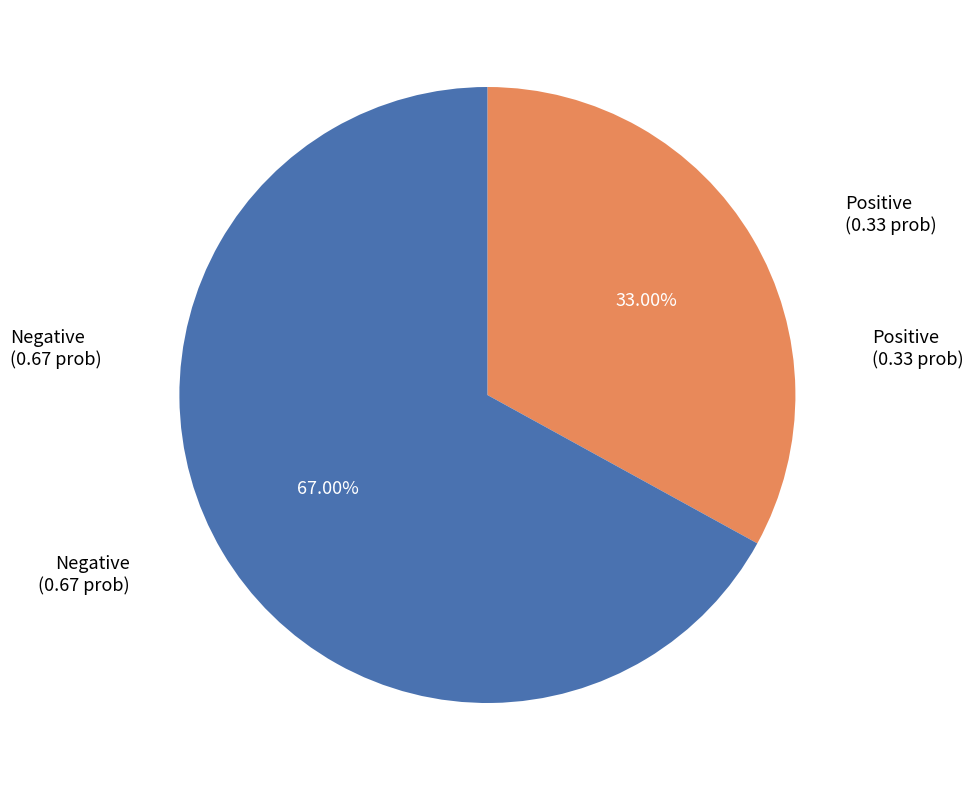

Is there any slice that represents more than half of the pie?

Yes